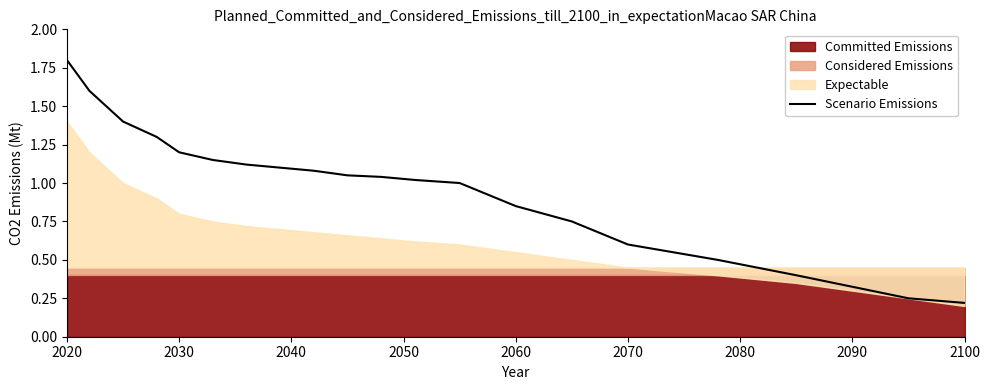

True or false: Scenario Emissions has a value of 1.2 at 2030.

True